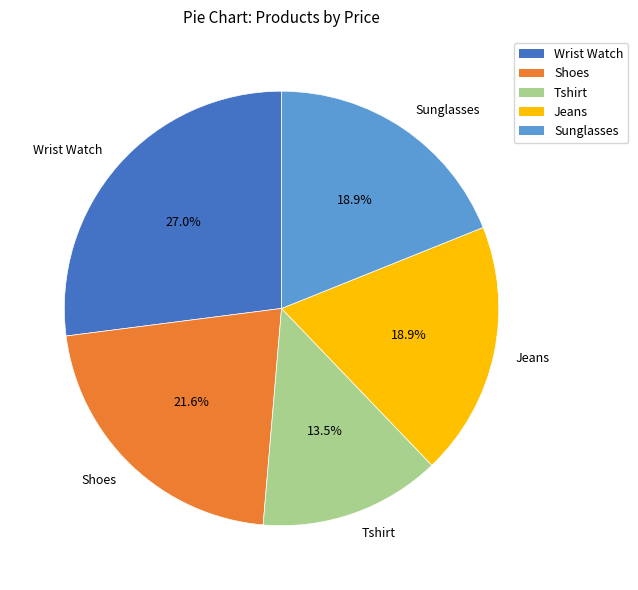

Which category has the smallest portion of the pie?

Tshirt